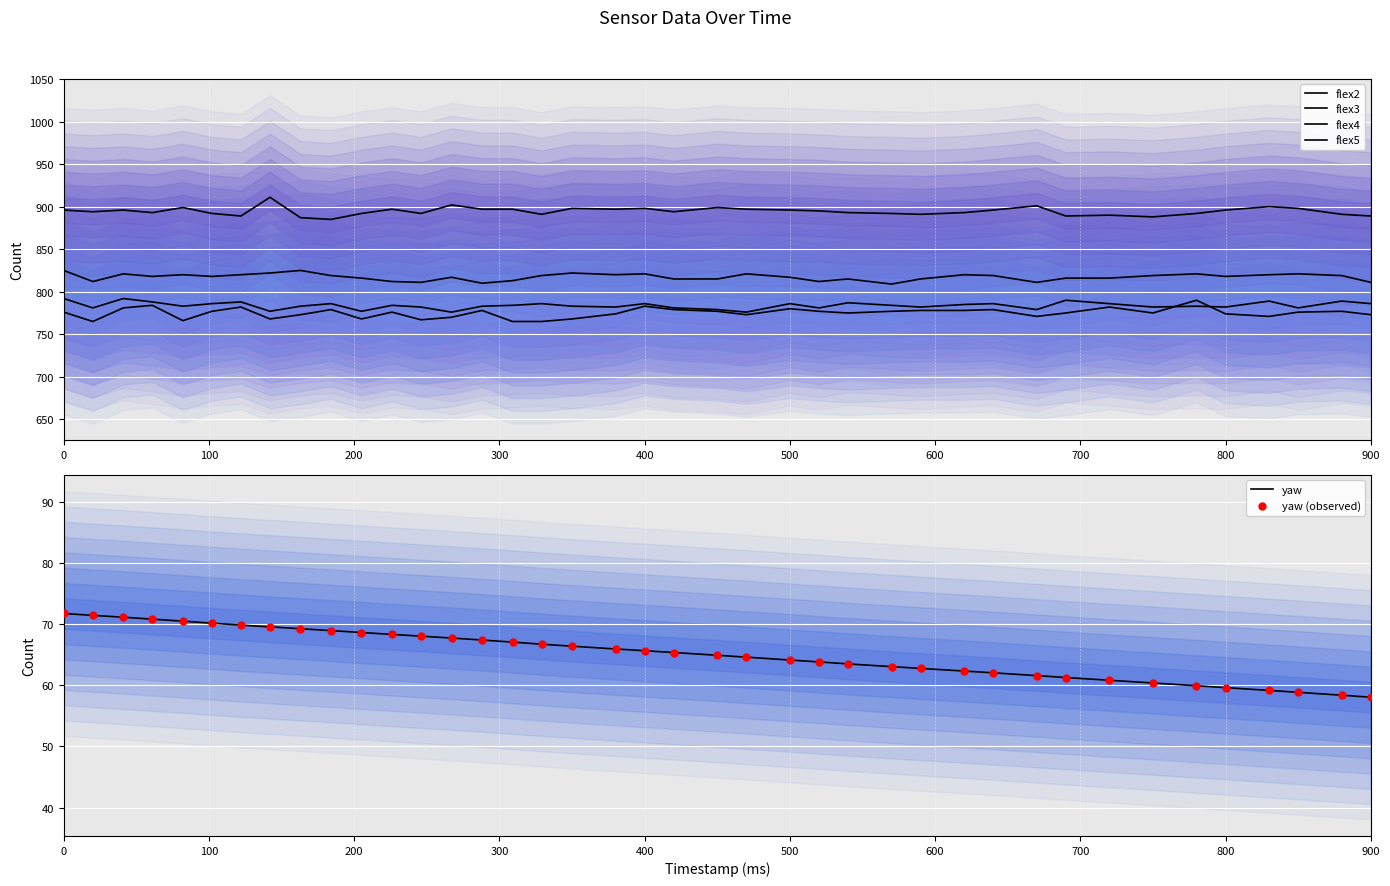

What are all the series names shown in the legend?

flex2, flex3, flex4, flex5, yaw, yaw (observed)